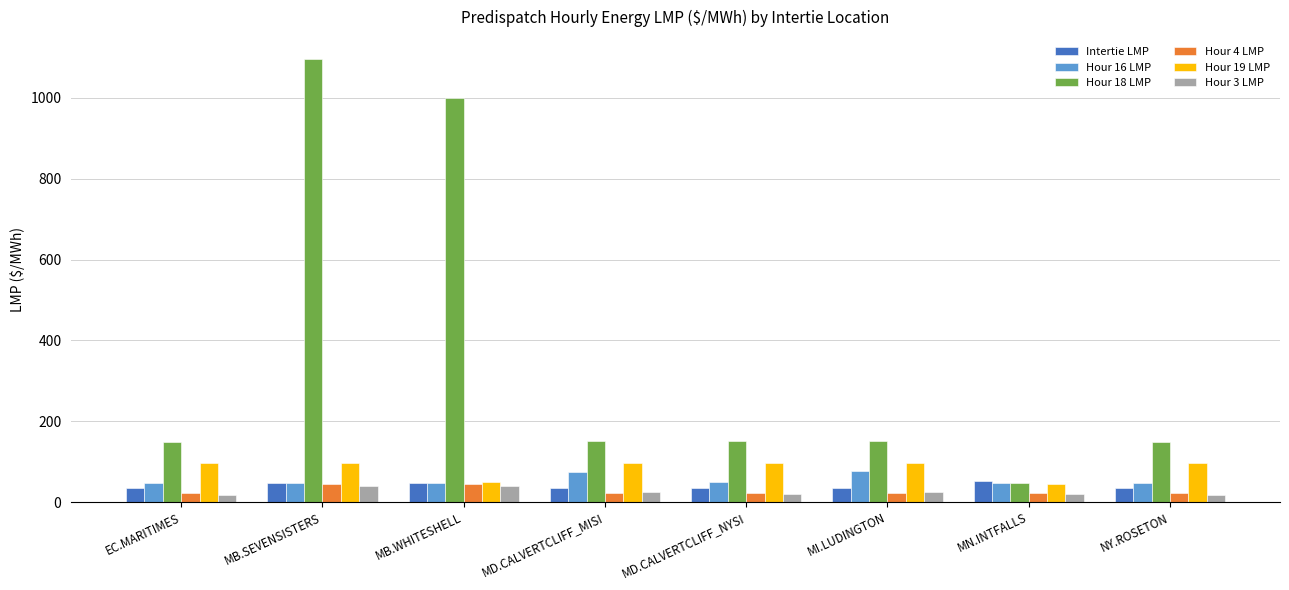

What are all the series names shown in the legend?

Intertie LMP, Hour 16 LMP, Hour 18 LMP, Hour 4 LMP, Hour 19 LMP, Hour 3 LMP